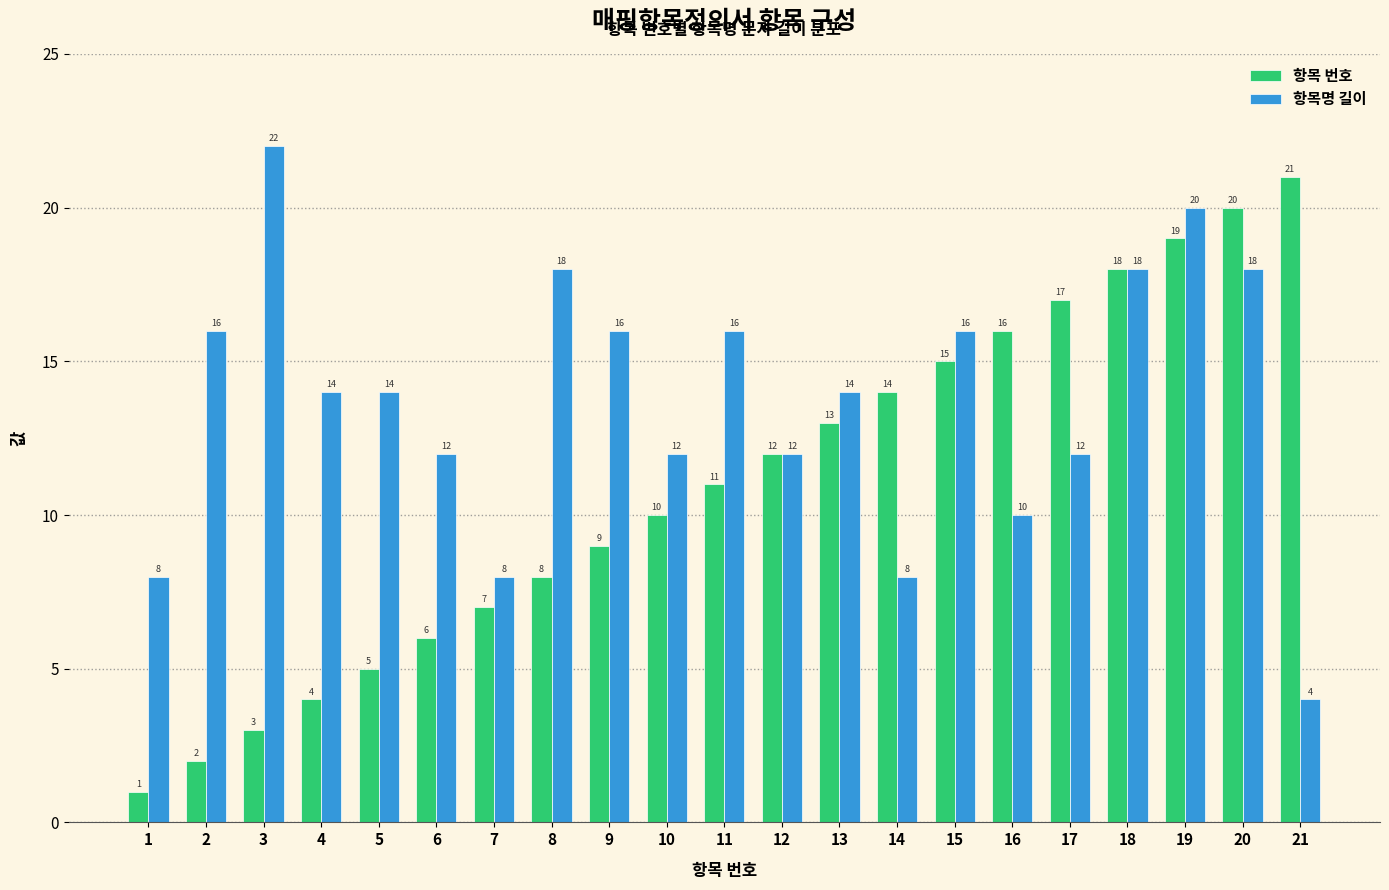

Reading right to left, list all the values displayed in this chart.

항목 번호: 21	20	19	18	17	16	15	14	13	12	11	10	9	8	7	6	5	4	3	2	1
항목명 길이: 4	18	20	18	12	10	16	8	14	12	16	12	16	18	8	12	14	14	22	16	8